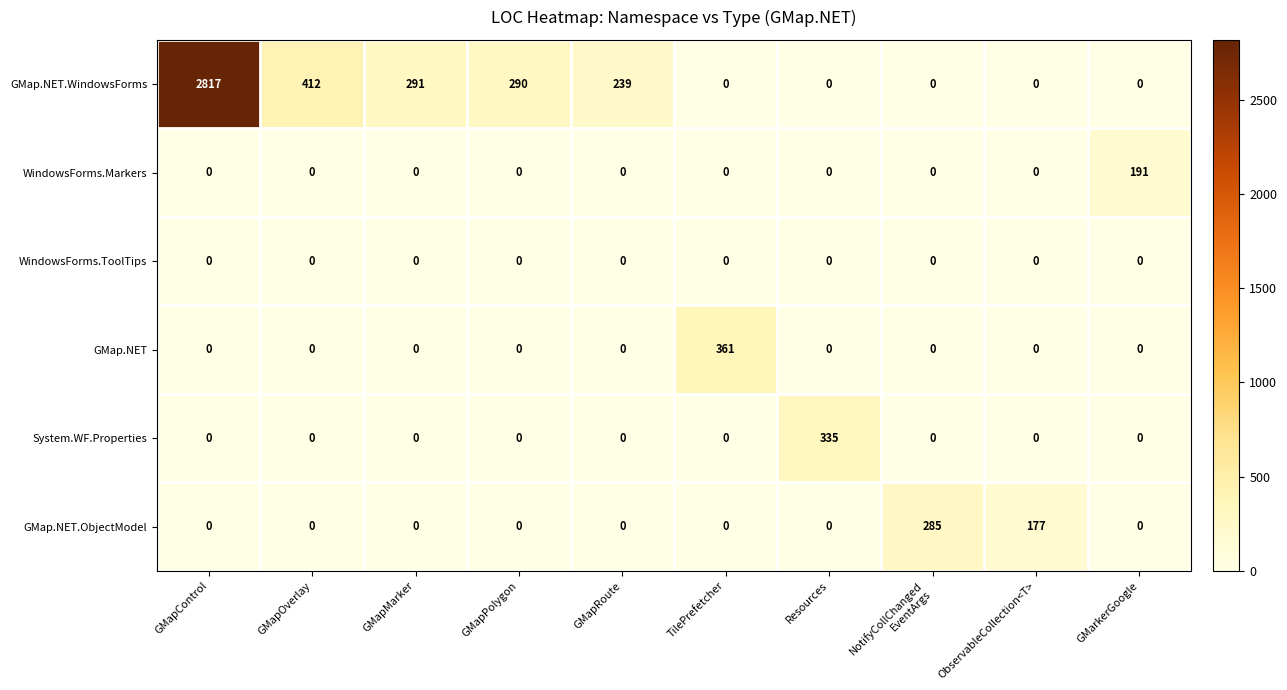

Is it true that GMap.NET equals 0 at GMapPolygon?

True